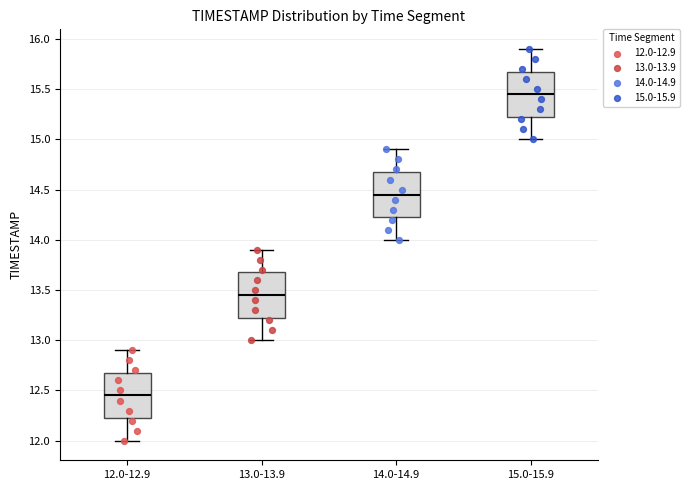

Reading left to right, read every box against the y-axis: the position of its median line, the range the box covers, and the ends of its whiskers. The values are not printed on the chart, so give them approximately, as read against the axis.

12.0-12.9: median 12.45, box 12.25 to 12.70, whiskers 12.00 to 12.90
13.0-13.9: median 13.45, box 13.25 to 13.70, whiskers 13.00 to 13.90
14.0-14.9: median 14.45, box 14.25 to 14.70, whiskers 14.00 to 14.90
15.0-15.9: median 15.45, box 15.25 to 15.70, whiskers 15.00 to 15.90